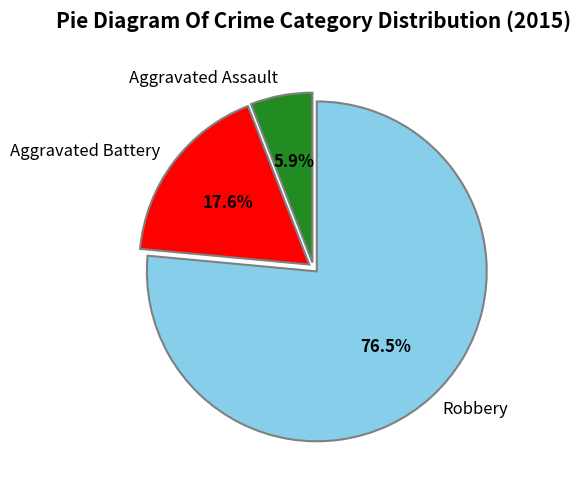

Count the number of slices in the pie.

3